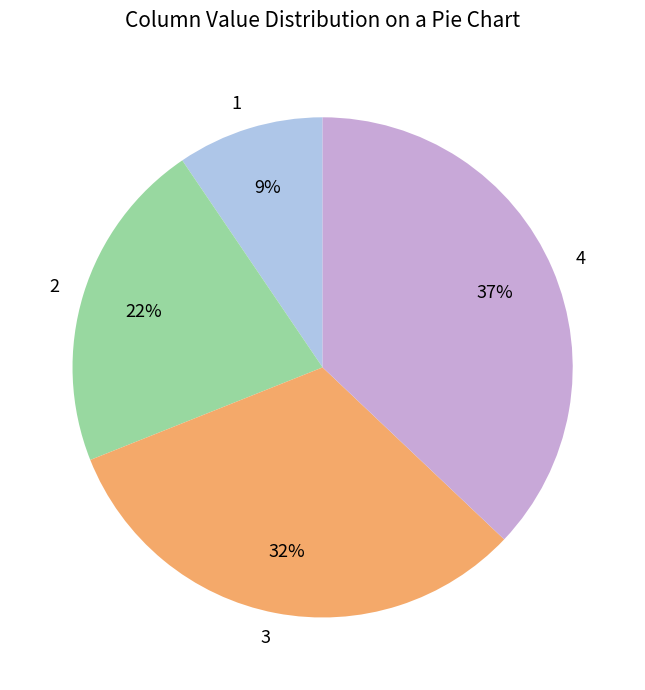

Is there a majority slice in this chart?

No